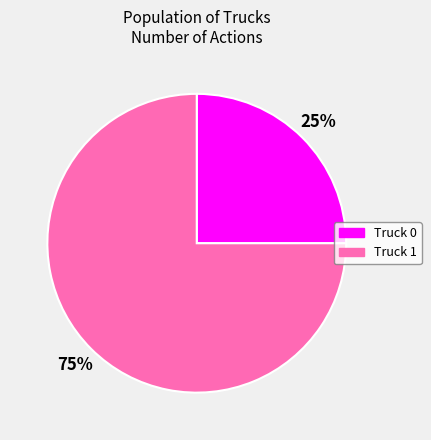

Is there a majority slice in this chart?

Yes